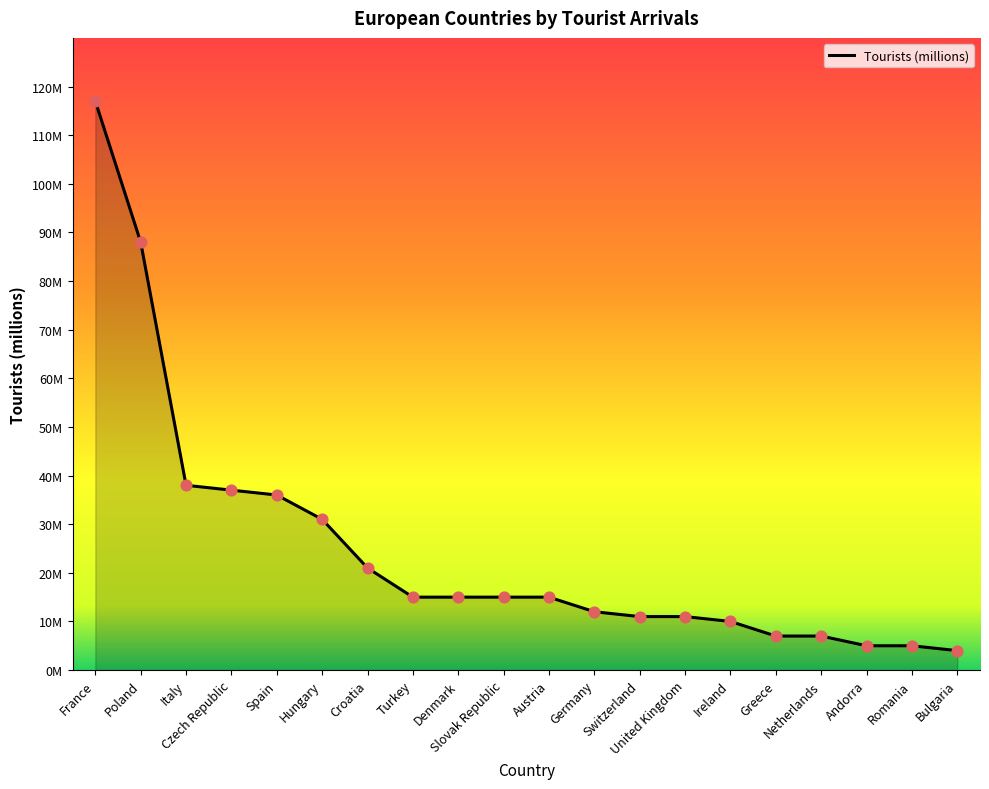

What is the change in value from Hungary to Turkey?

-16